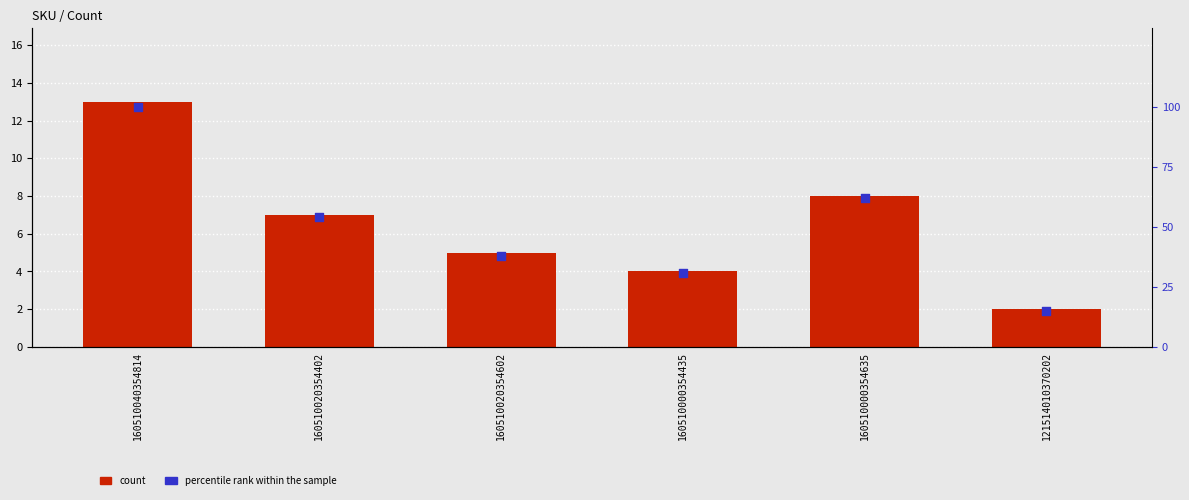

At how many categories does at least one series exceed 44?

3